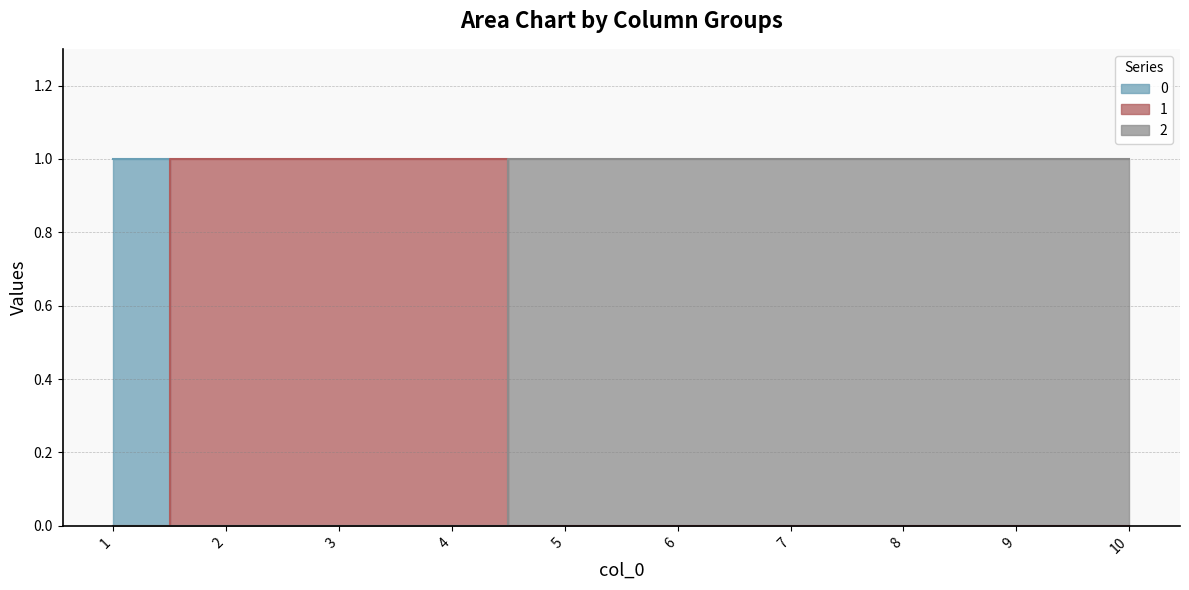

Between 6 and 10, which is larger?

6